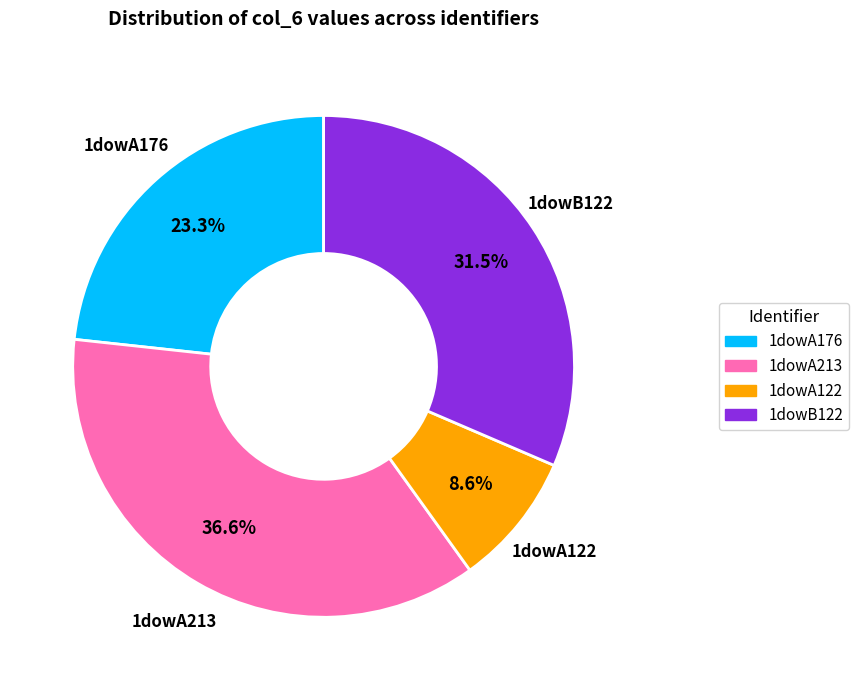

To the nearest percent, what is the average slice percentage?

25%